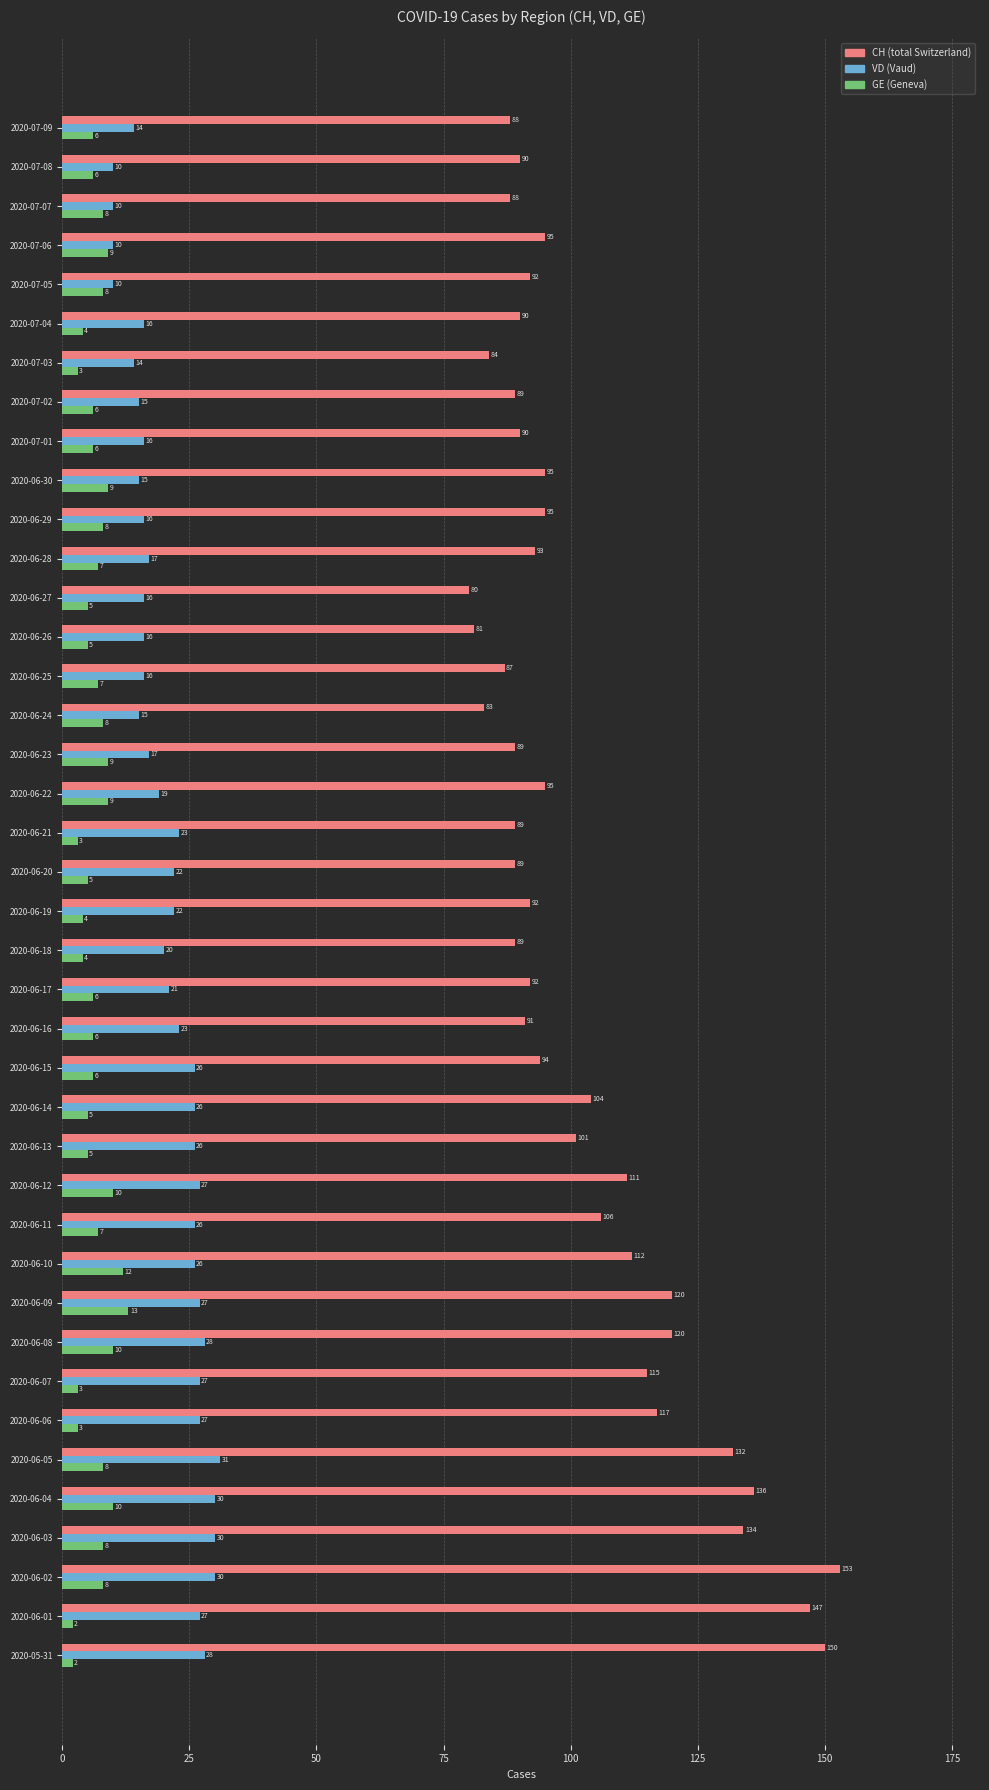

The value of VD (Vaud) at 2020-06-02 is 30. True or false?

True